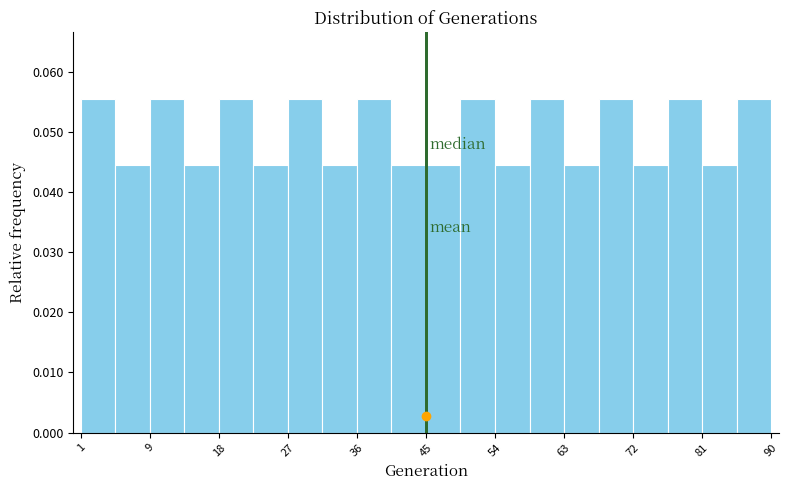

What is the height of the bar covering 14 to 19 on the x-axis? Neither the bar edges nor the heights are printed on the chart, so give them approximately, as read against the axes.

0.044